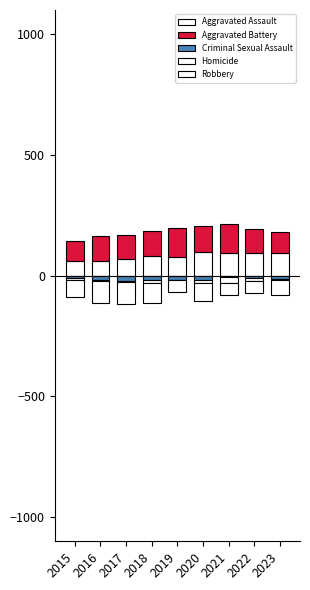

At which category is the sum across all series the highest?

2021